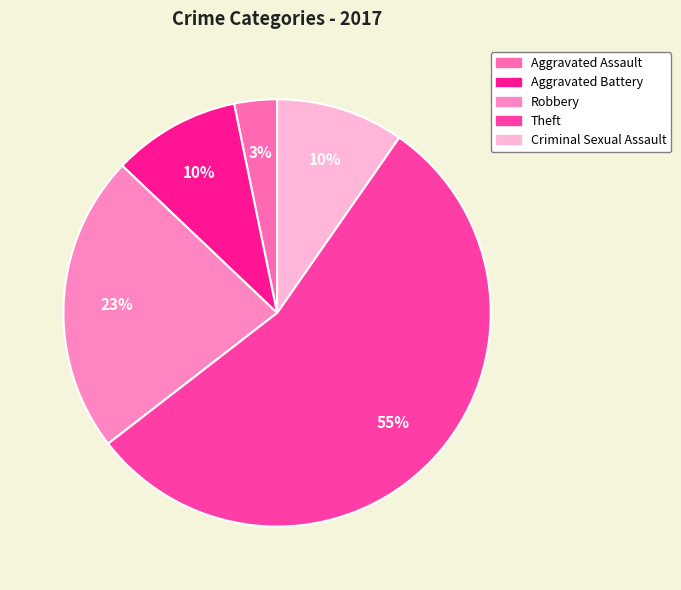

To the nearest percent, what percentage of the pie is Aggravated Battery?

10%